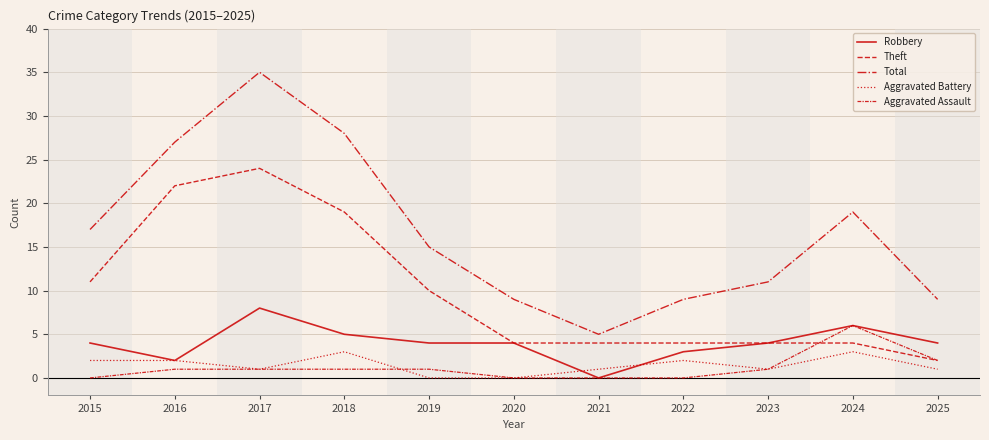

Where is Robbery nearest to the value 4?

2015